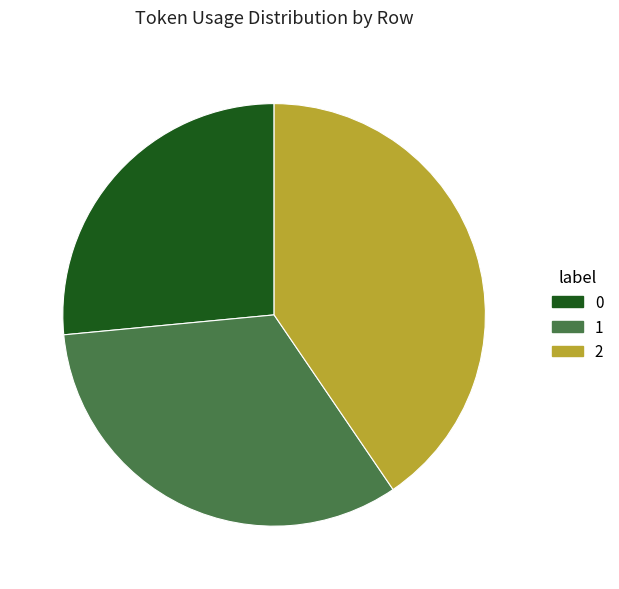

How many segments does this pie chart have?

3